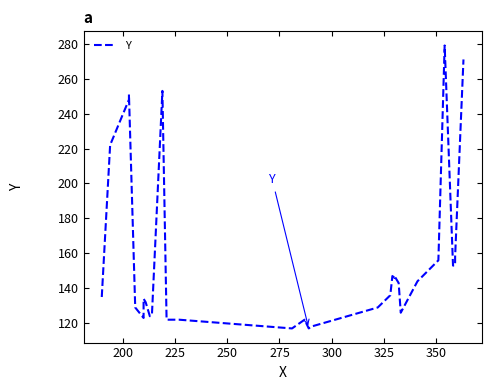

How many data points are less than 136?

15